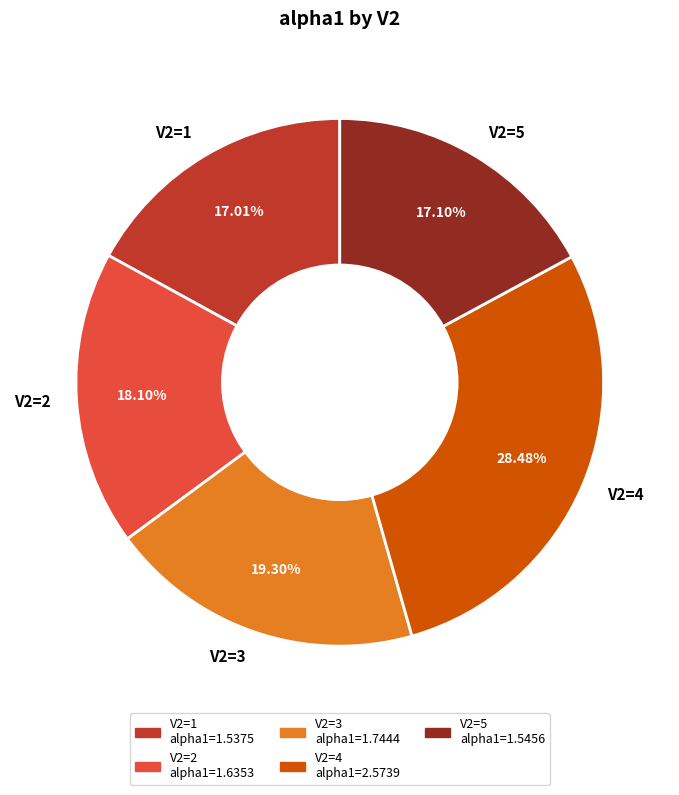

Does V2=2 account for over 50% of the chart?

No